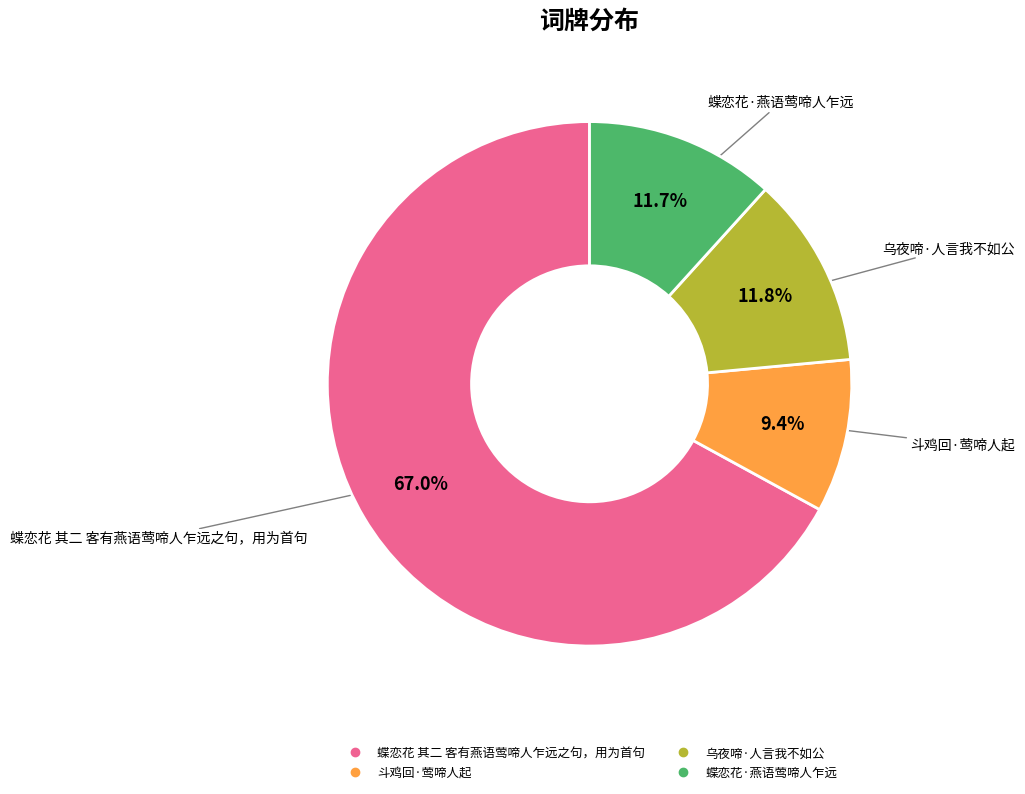

To the nearest percent, what is the average slice percentage?

25%